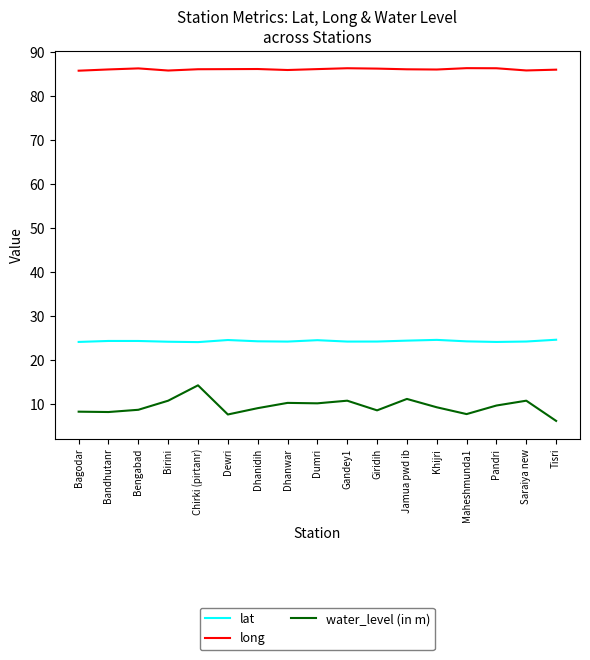

List the series in order of their overall mean, lowest first.

water_level (in m), lat, long